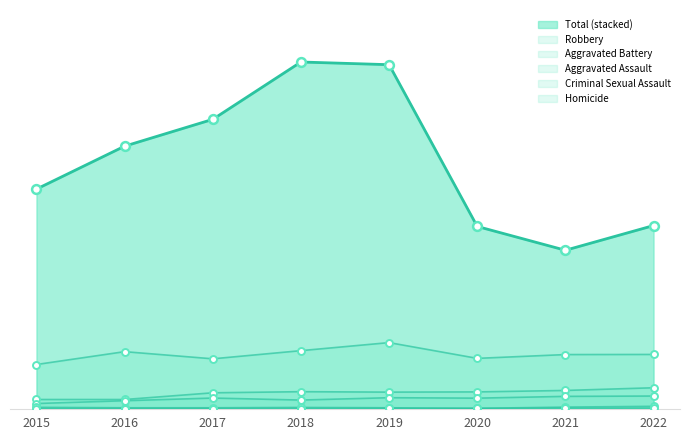

At how many categories does at least one series exceed 2458?

3